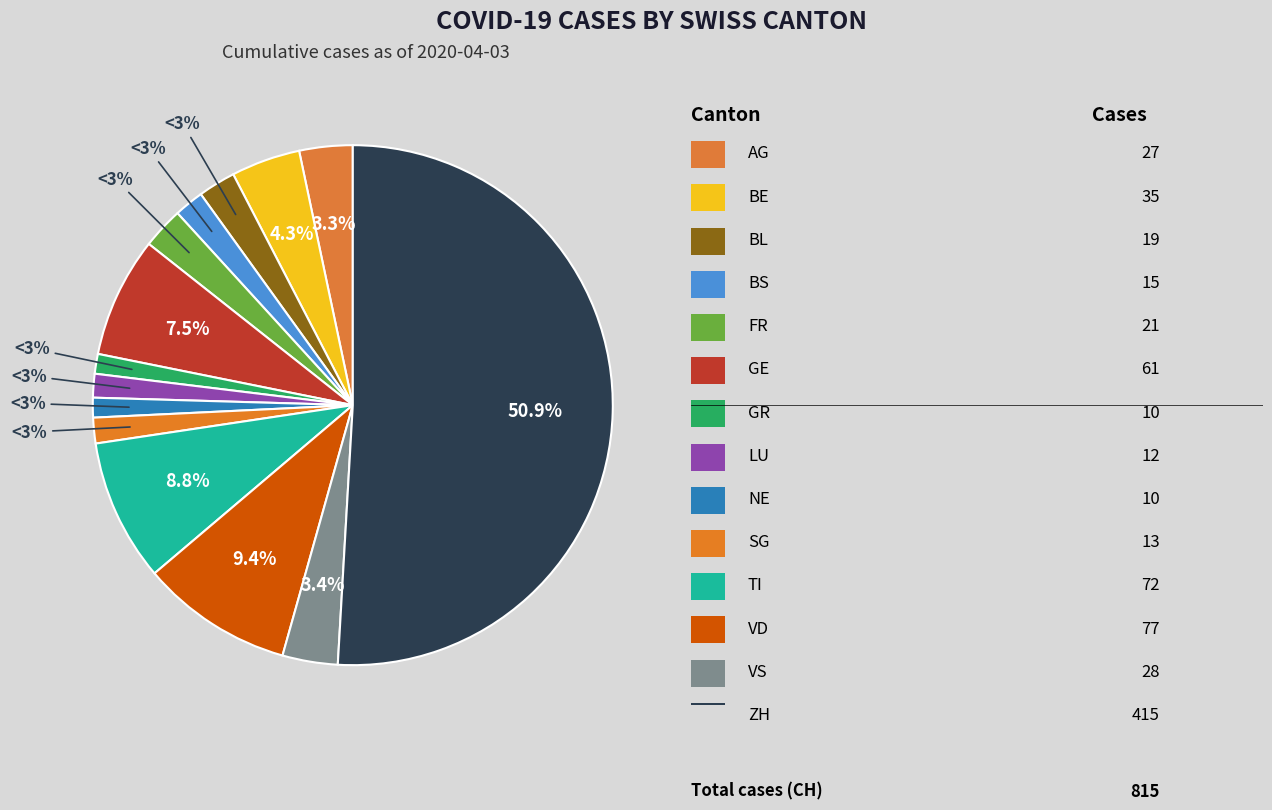

Is there a majority slice in this chart?

Yes